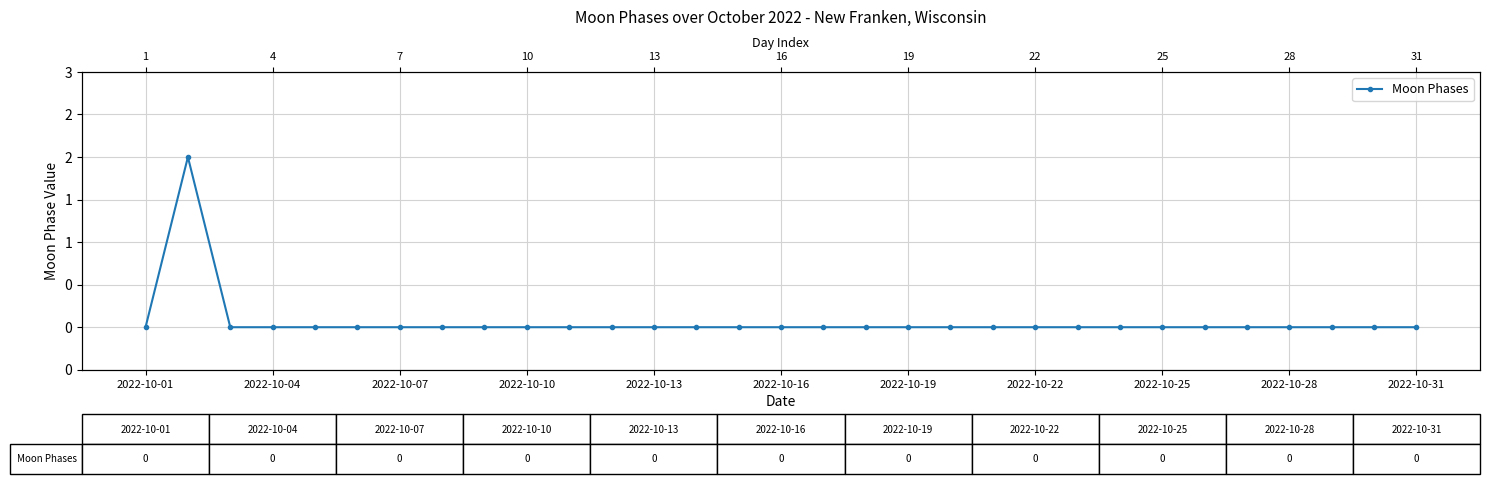

What is the difference between the maximum and minimum values?

2